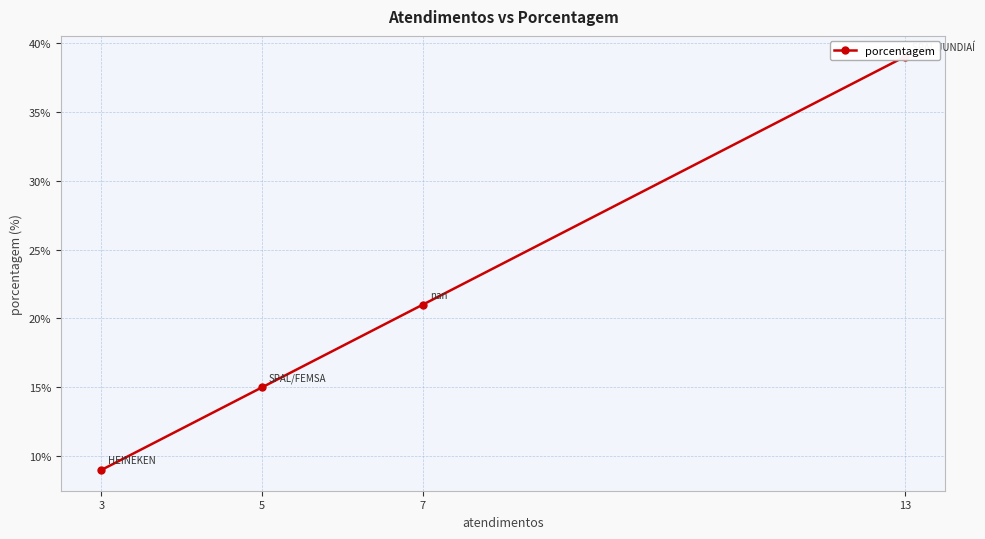

What is the average value?

21